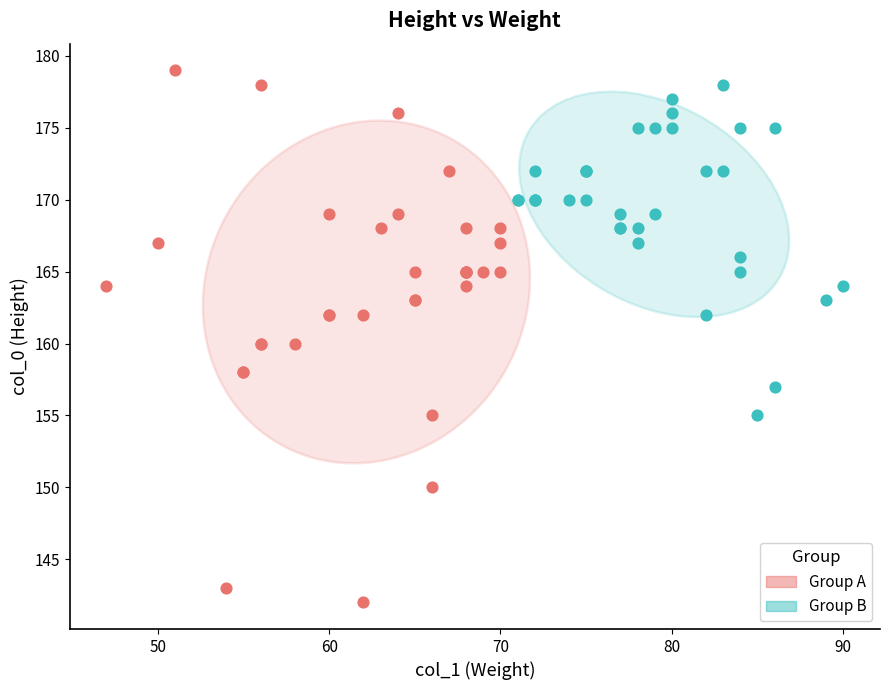

Which series reaches the maximum Y coordinate?

Group A